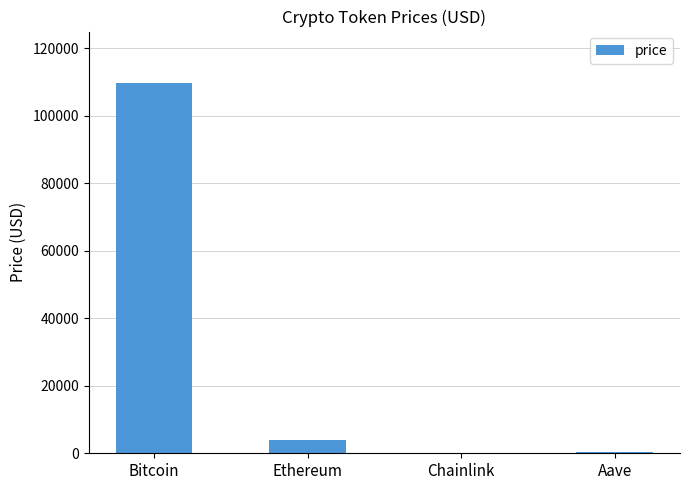

Where is the data nearest to the value 54843?

Ethereum